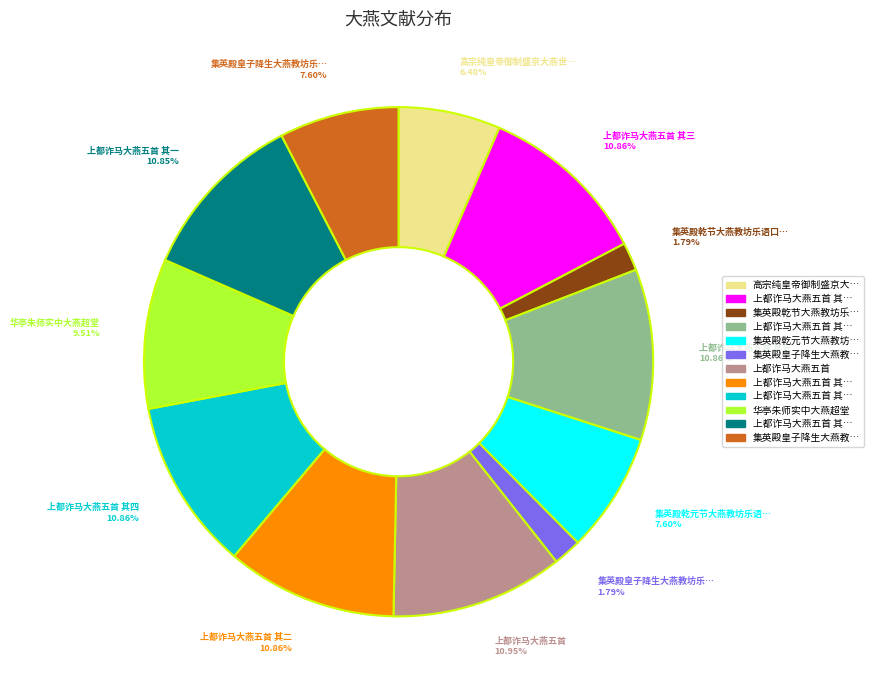

Does any single category account for the majority?

No